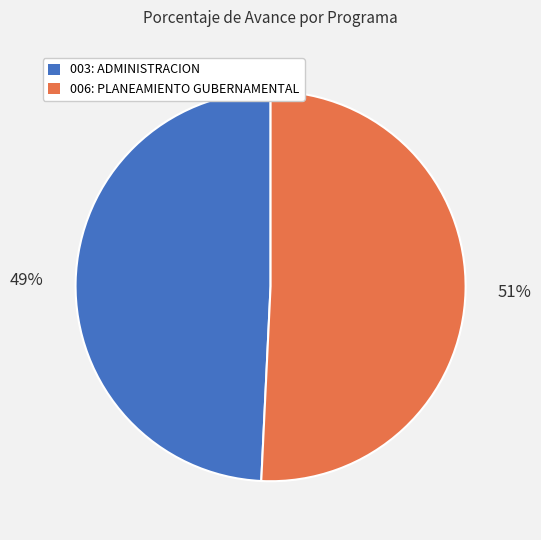

Rank the categories by value from highest to lowest.

006: PLANEAMIENTO GUBERNAMENTAL, 003: ADMINISTRACION